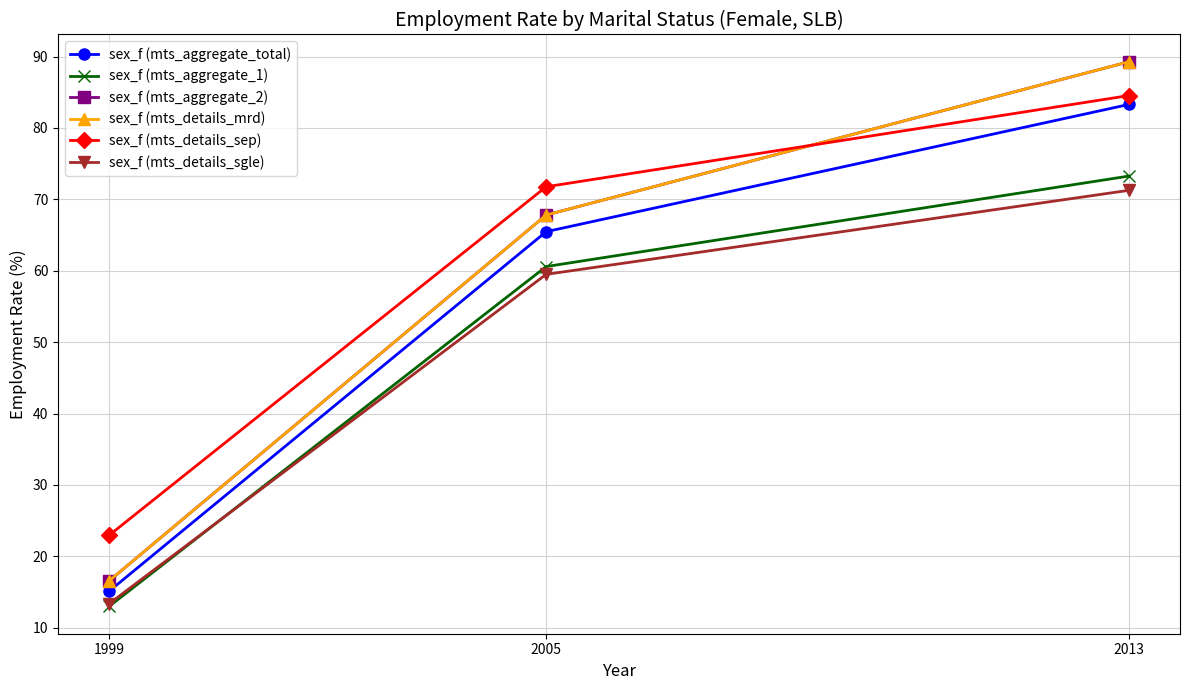

How many lines are shown in the chart?

6